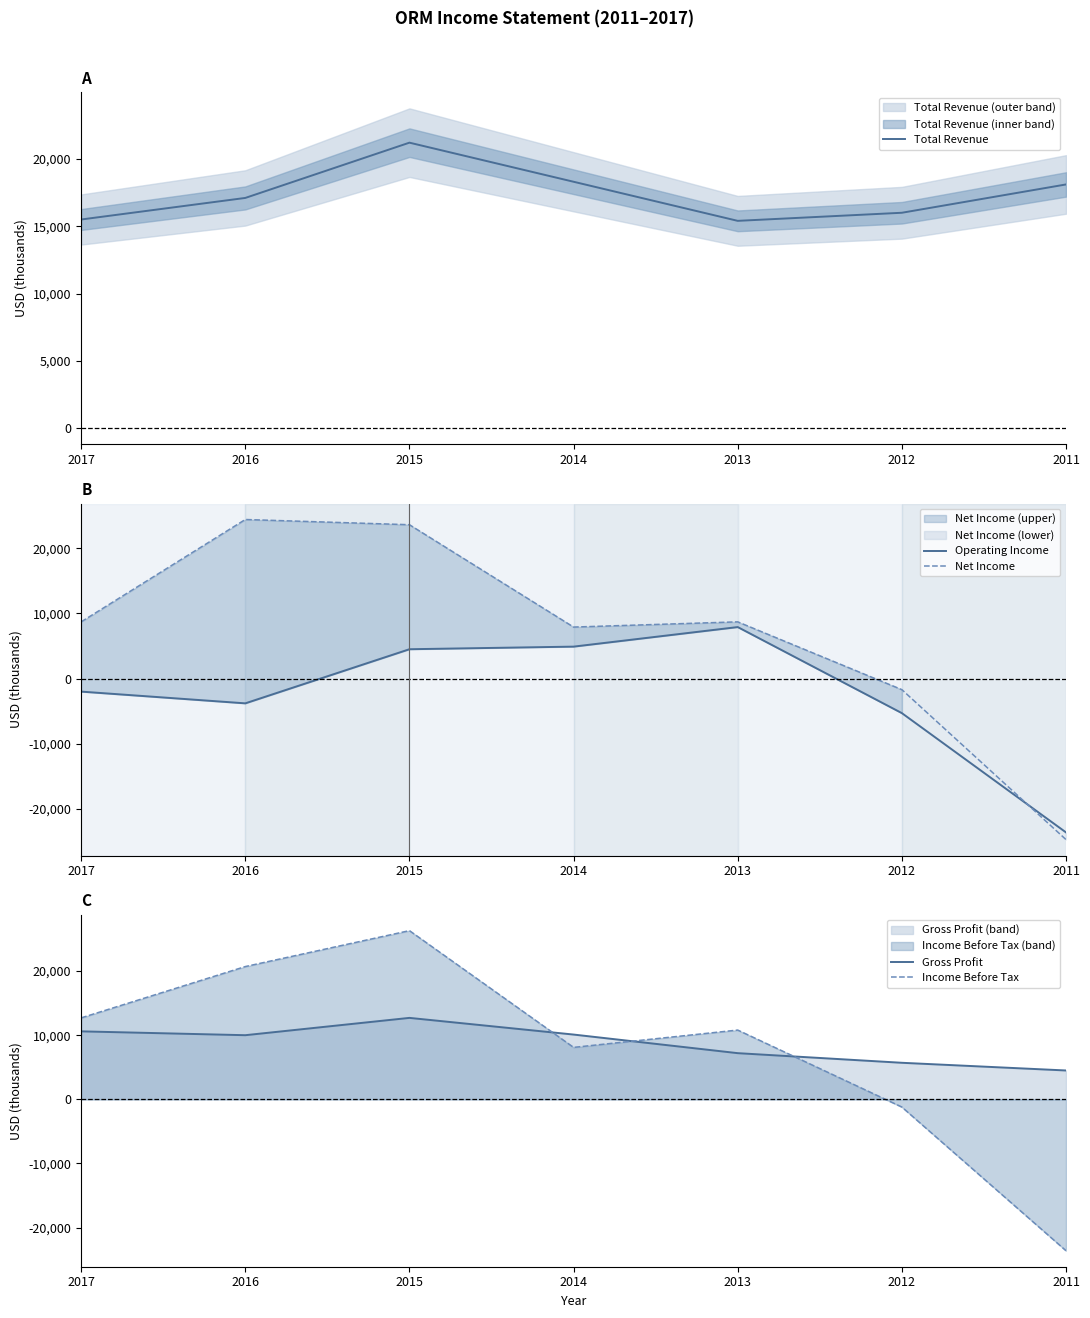

How many data points does each series have?

7